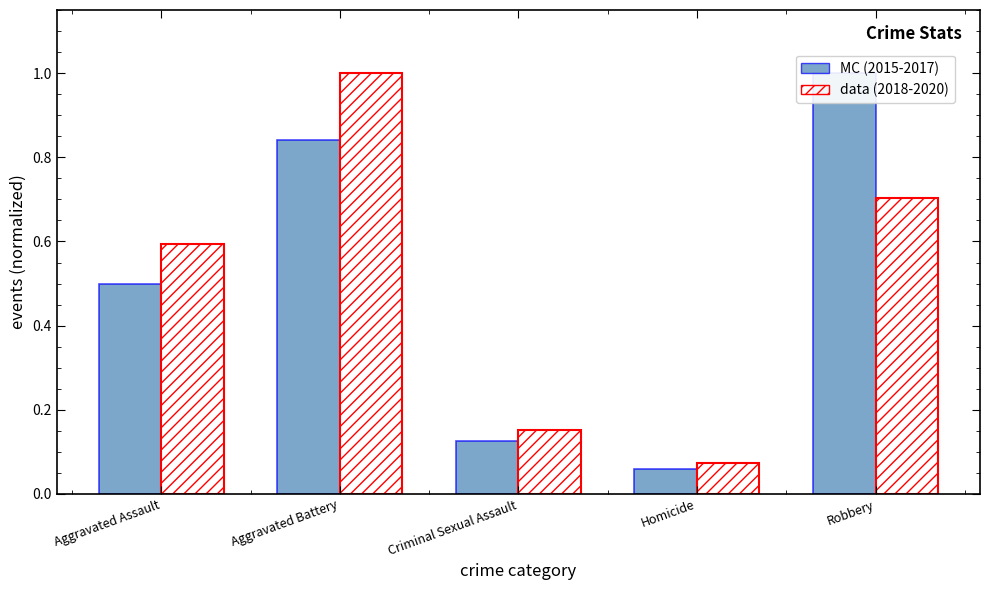

At how many categories does at least one series exceed 0?

5